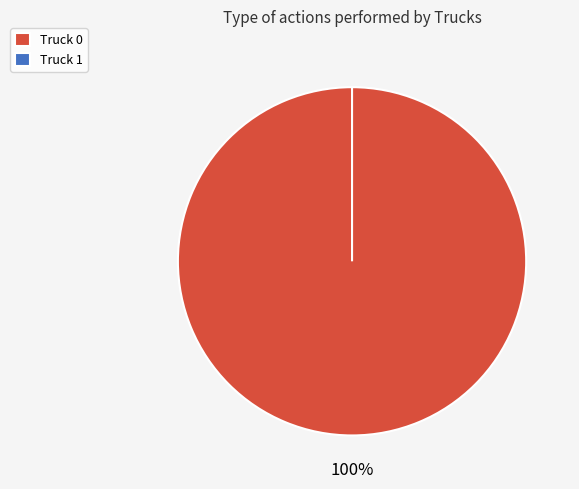

Rank the categories by value from highest to lowest.

Truck 0, Truck 1